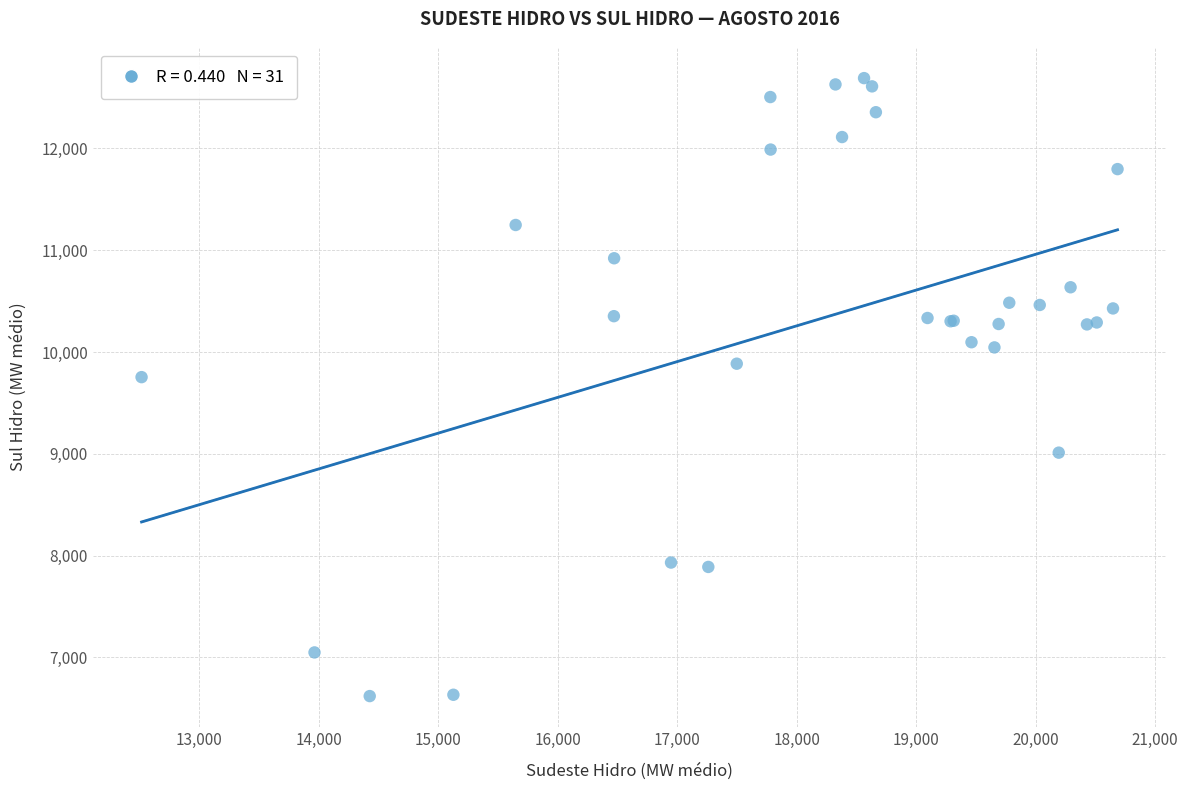

What Y value in the scatter plot is closest to 9655?

9753